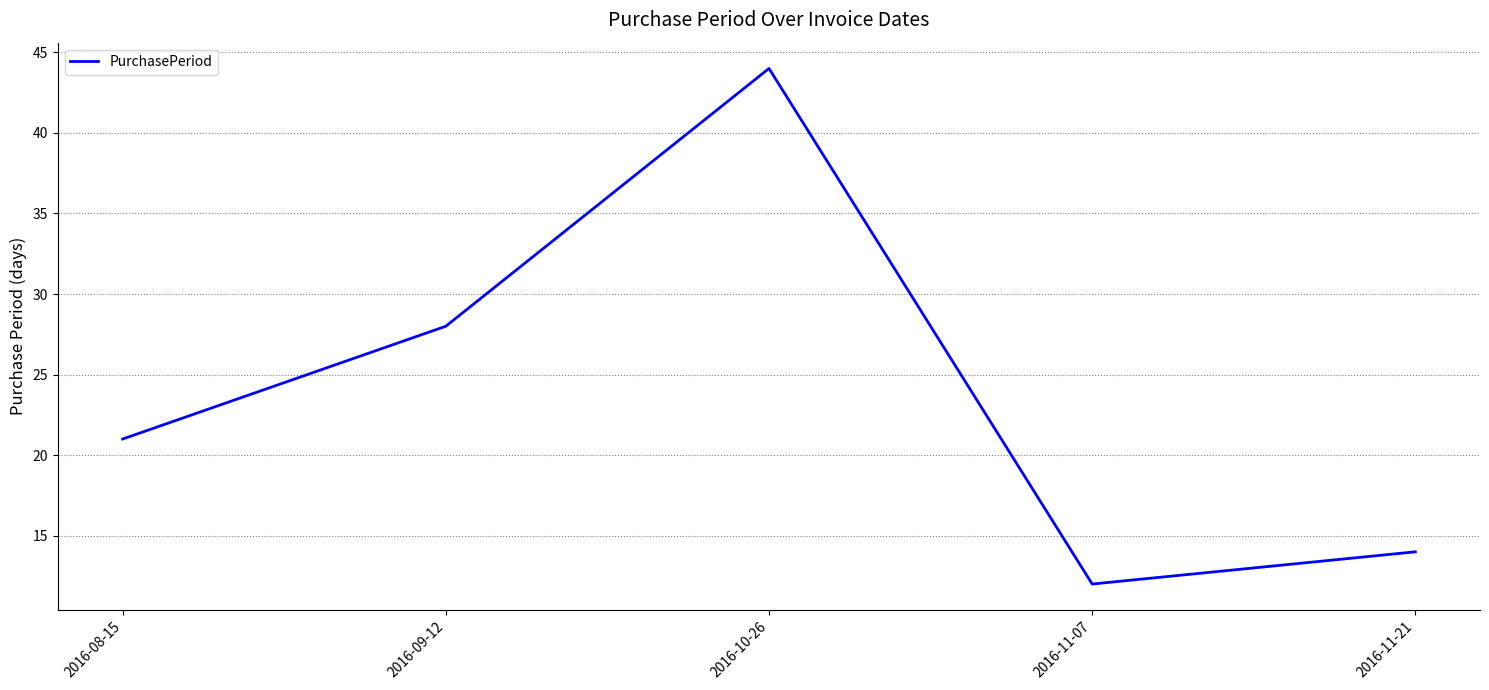

What is the approximate value at 2016-09-12, to the nearest 10?

30